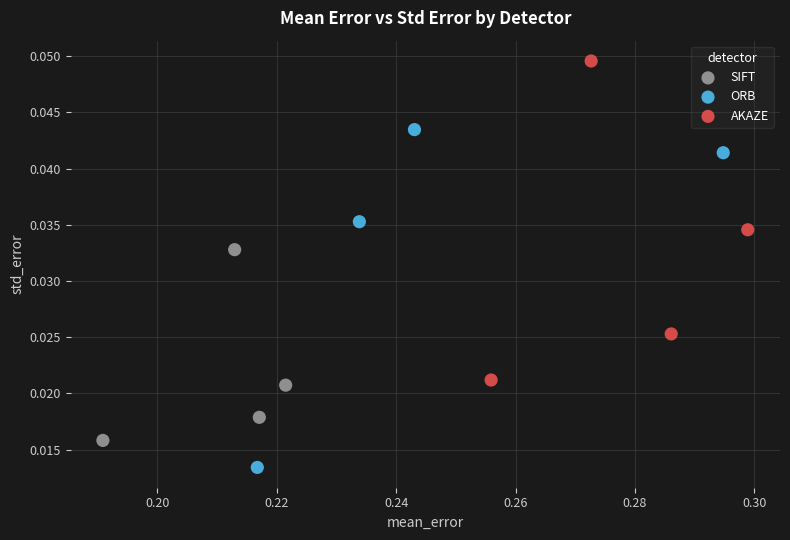

Which series reaches the minimum Y coordinate?

ORB